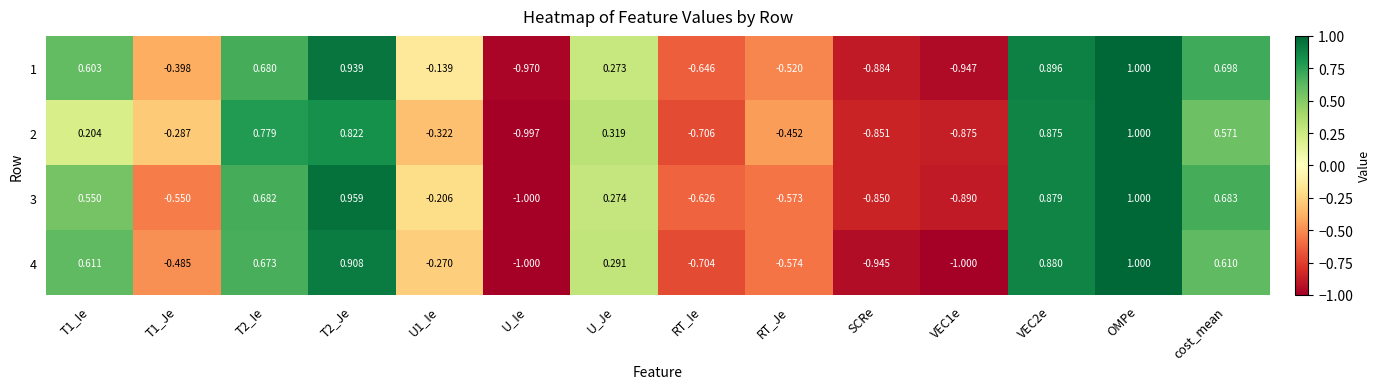

At which category is the sum across all series the highest?

OMPe